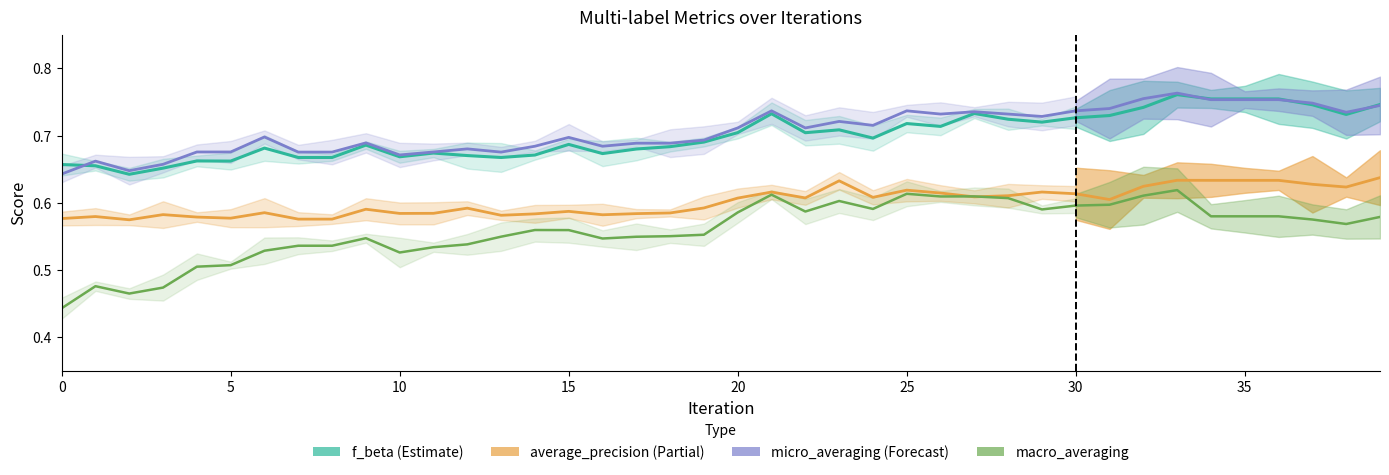

Read the macro averaging value at 28.

0.6